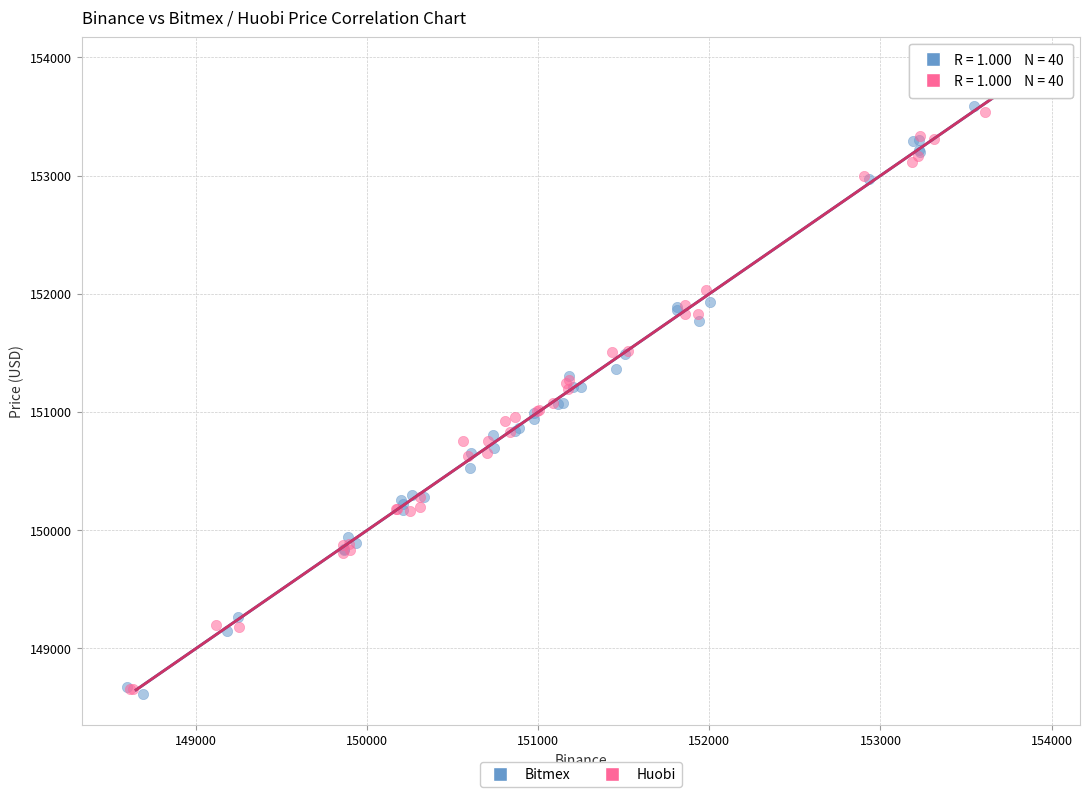

Which series has the largest Y range (max minus min)?

Bitmex